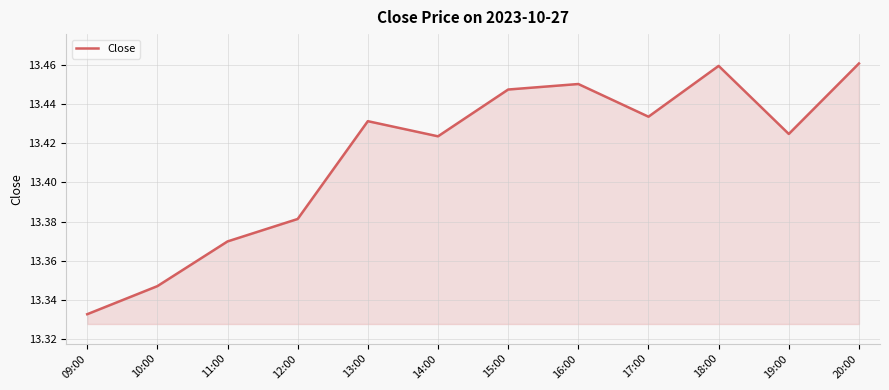

What position from the left is 13:00?

5